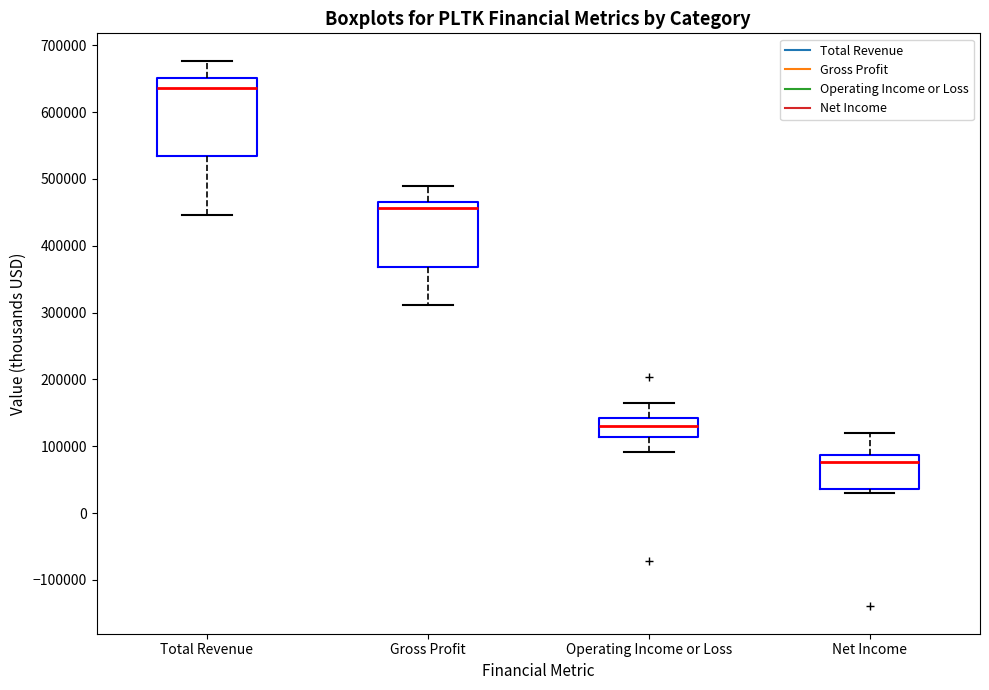

Where is the lower edge of the box for Gross Profit on the y-axis? The values are not printed on the chart, so give them approximately, as read against the axis.

370000